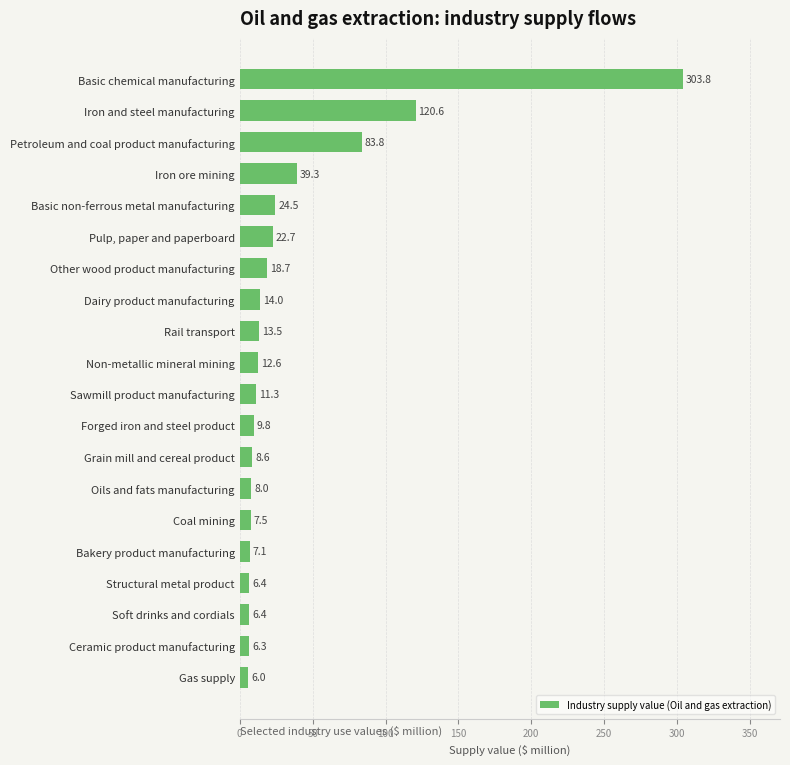

What is the maximum value shown in the chart?

303.8